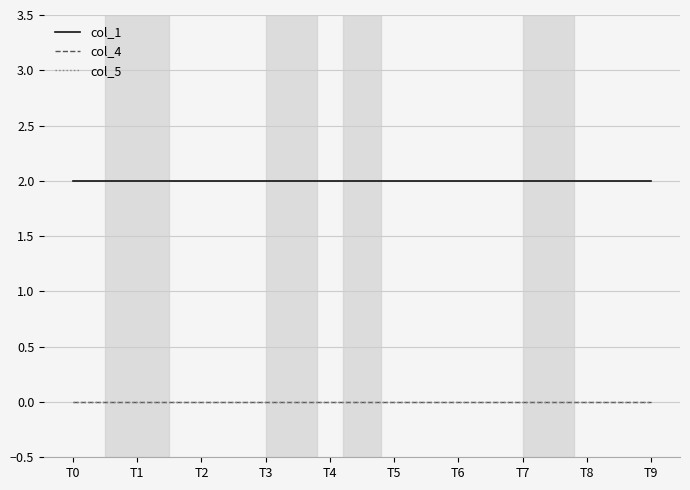

True or false: col_4 and col_5 cross at least once.

False